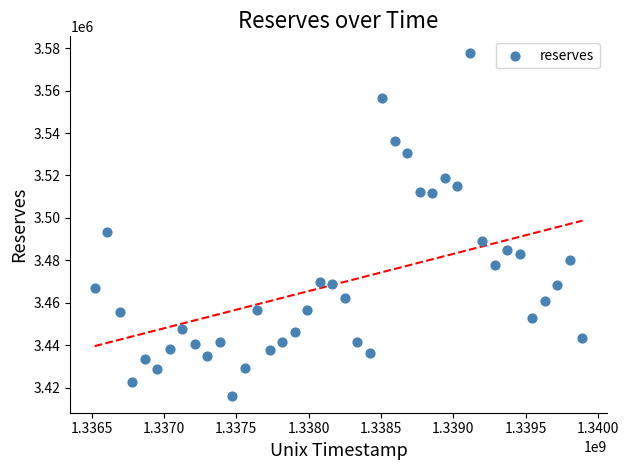

What Y value in the scatter plot is closest to 3496893?

3493373.7